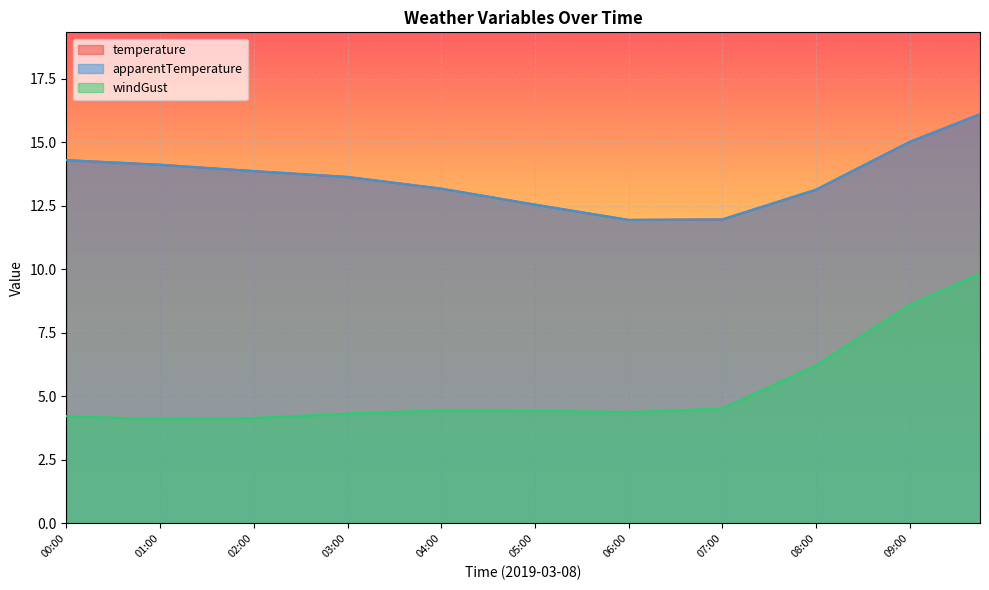

What is the label of the 21st point from the left?

05:00